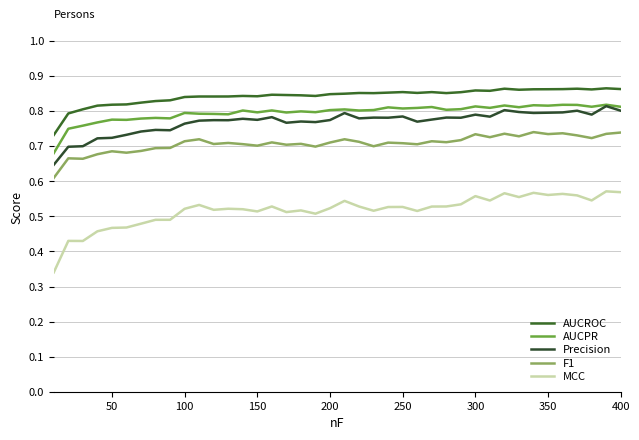

What are all the series names shown in the legend?

AUCROC, AUCPR, Precision, F1, MCC